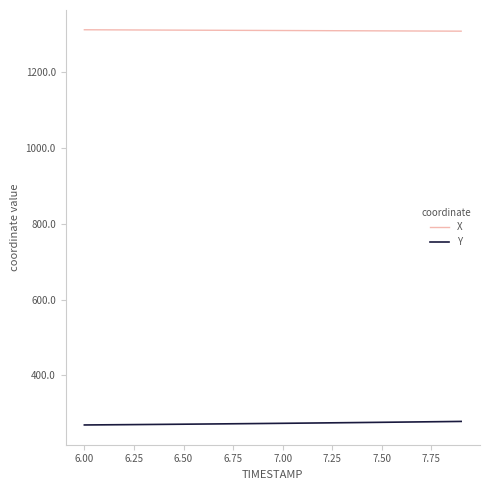

List the series in order of their overall mean, highest first.

X, Y